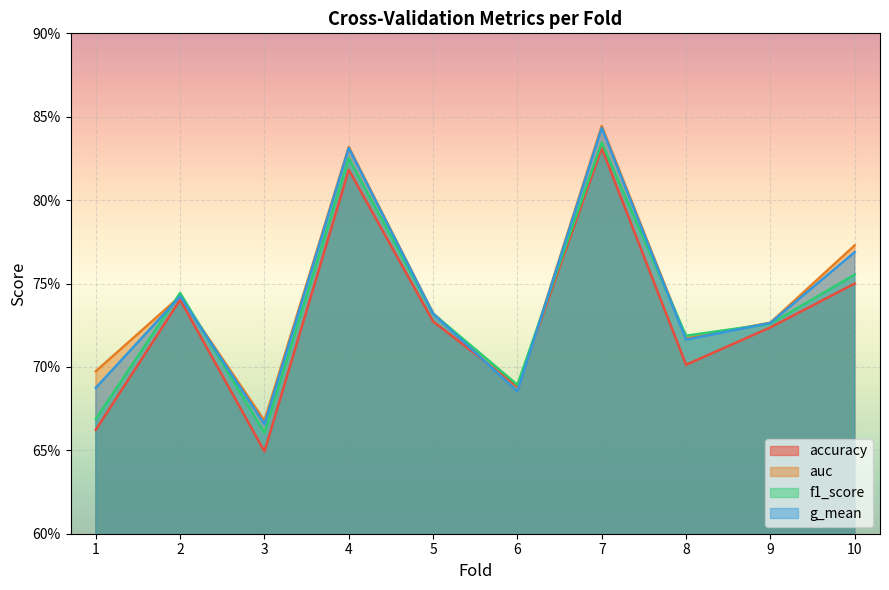

Reading right to left, extract all data points from this chart.

accuracy: 0.8	0.7	0.7	0.8	0.7	0.7	0.8	0.6	0.7	0.7
auc: 0.8	0.7	0.7	0.8	0.7	0.7	0.8	0.7	0.7	0.7
f1_score: 0.8	0.7	0.7	0.8	0.7	0.7	0.8	0.7	0.7	0.7
g_mean: 0.8	0.7	0.7	0.8	0.7	0.7	0.8	0.7	0.7	0.7